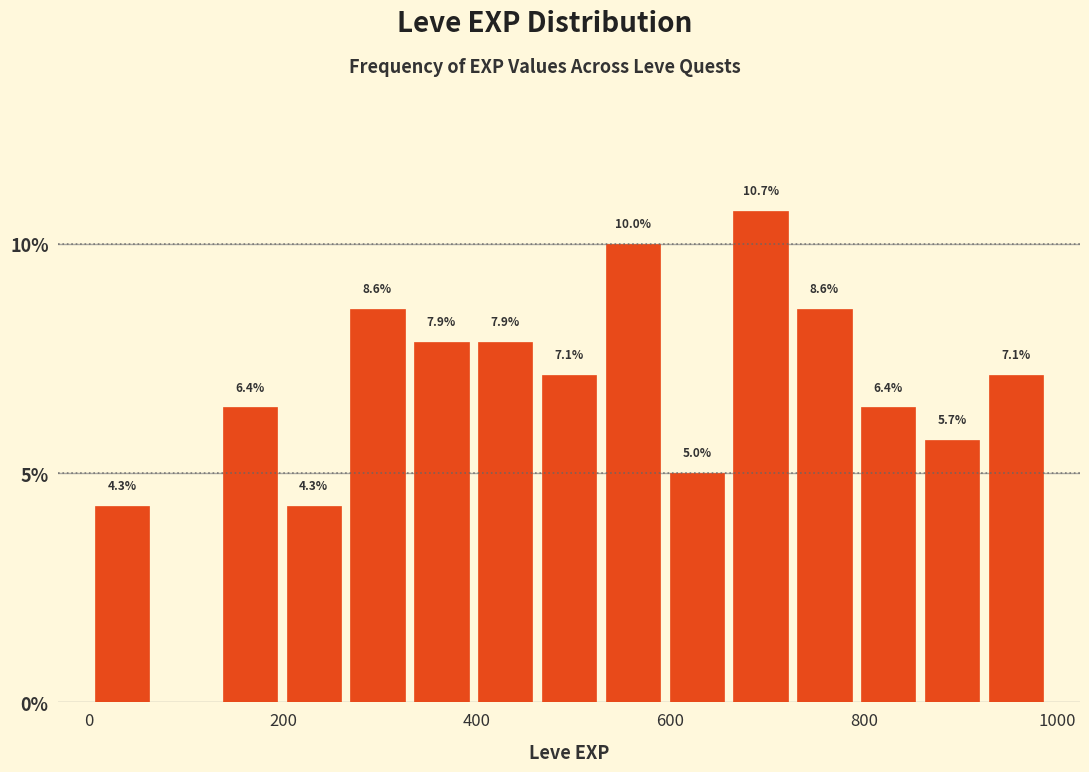

Around what value on the x-axis is the tallest bar? Give the approximate position of its centre, as read against the axis.

700